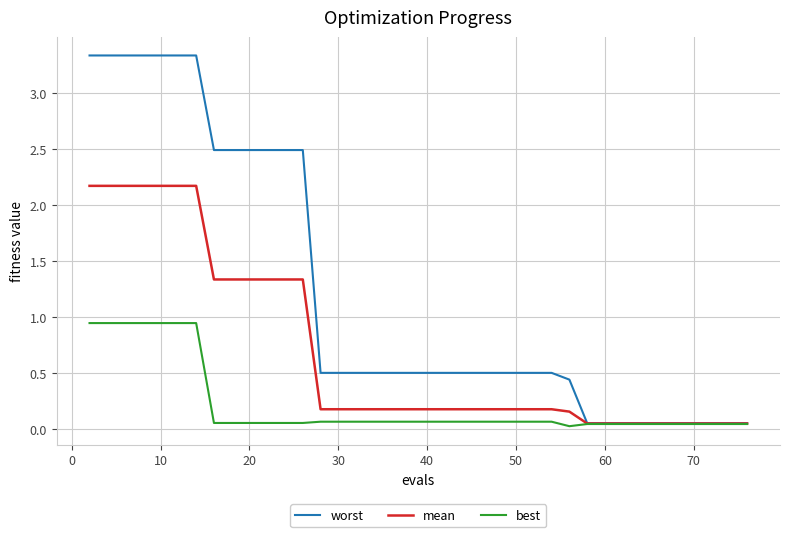

How many lines are shown in the chart?

3